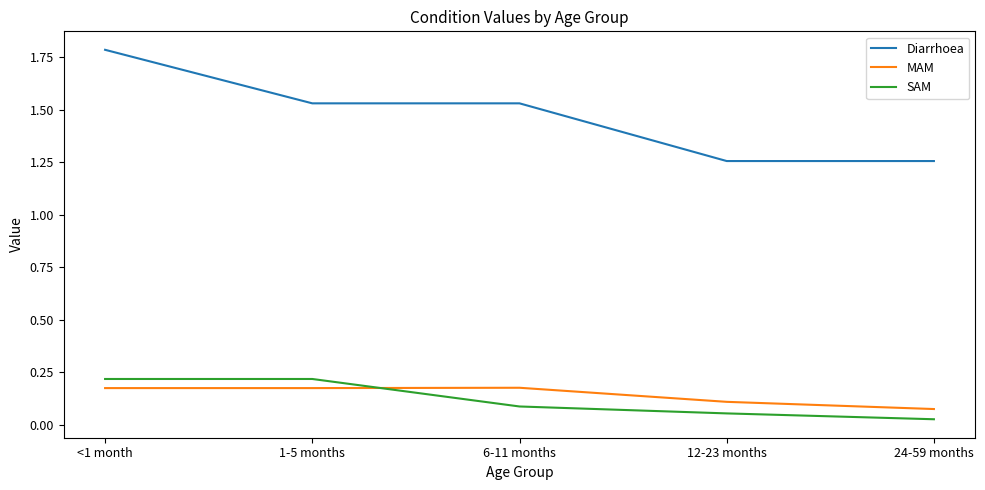

What position from the left is 12-23 months?

4